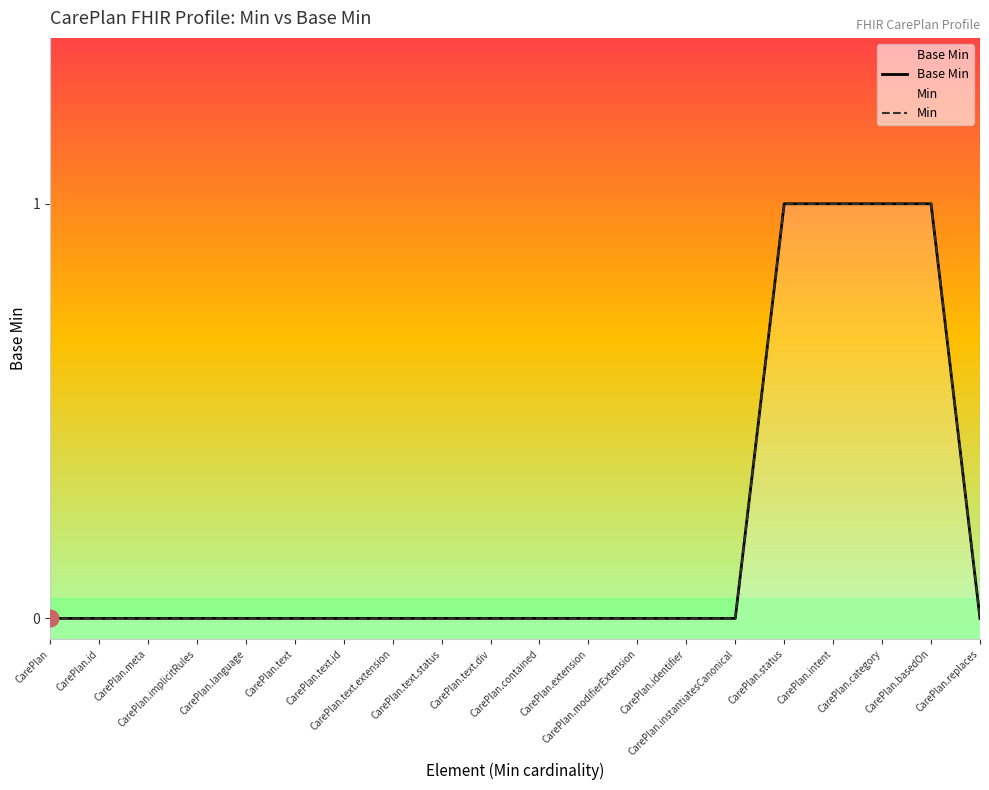

Which series has the largest total across all categories?

Base Min